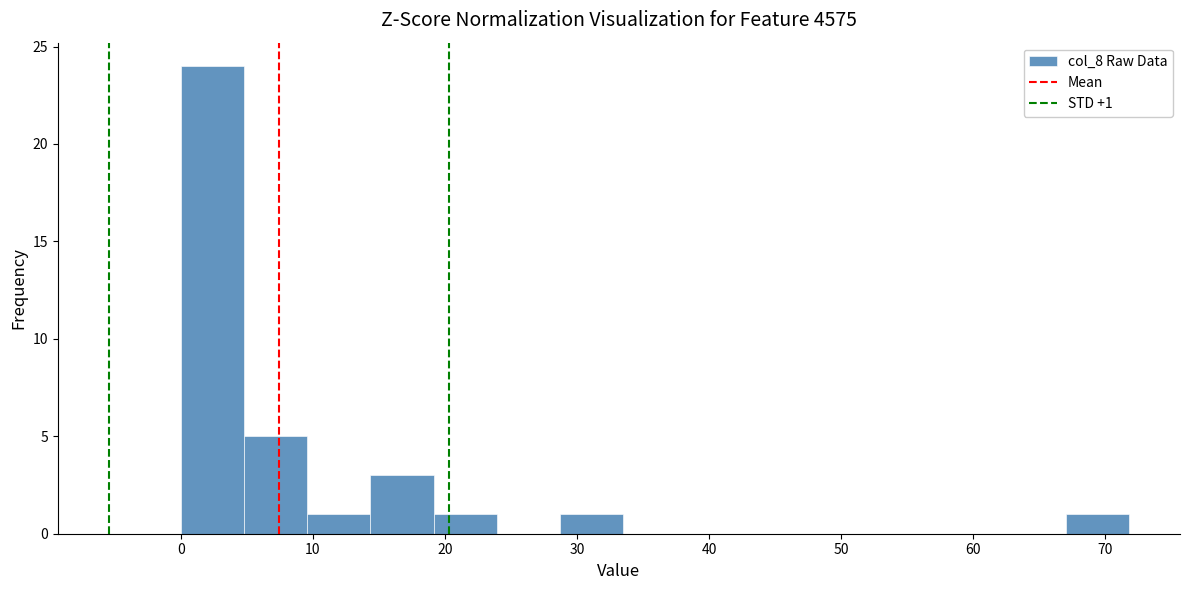

Over which range of the x-axis is the bar tallest?

0 to 5